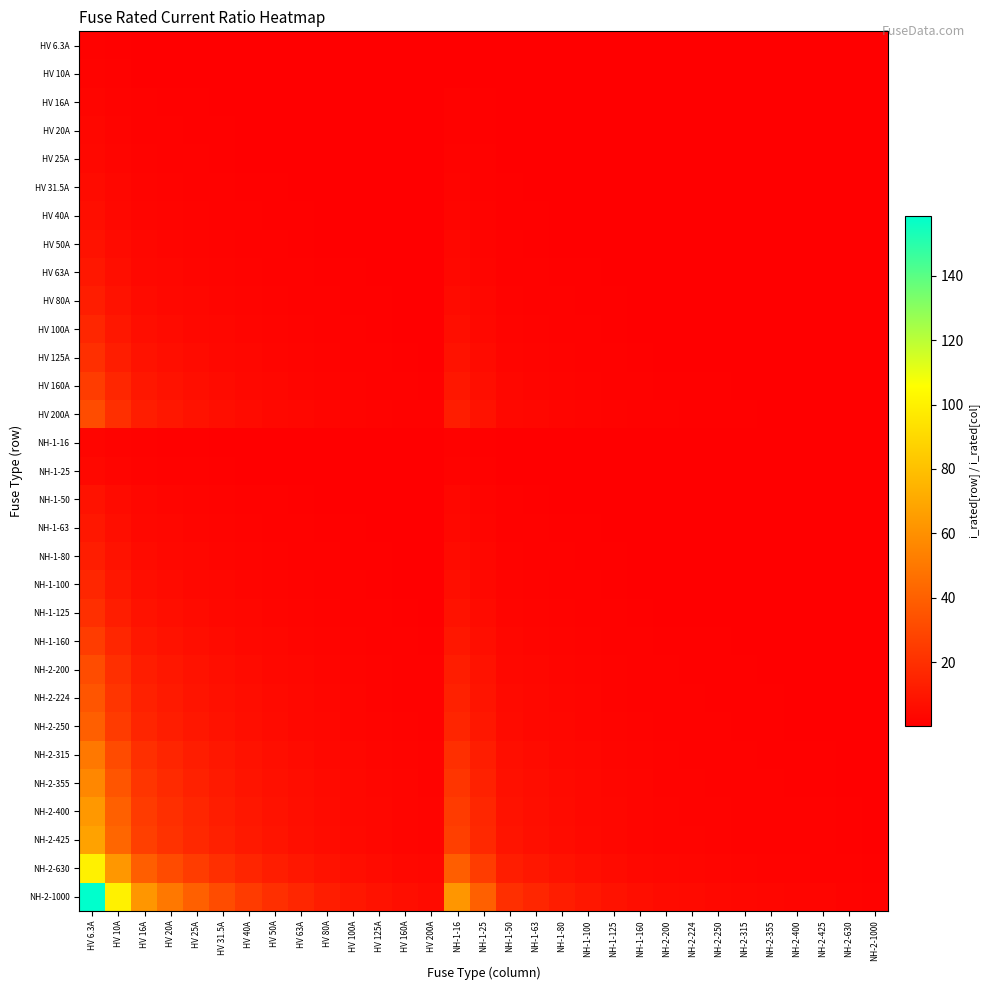

Reading right to left, list all the values displayed in this chart.

HV 6.3A: NH-2-1000=0.0	NH-2-630=0.0	NH-2-425=0.0	NH-2-400=0.0	NH-2-355=0.0	NH-2-315=0.0	NH-2-250=0.0	NH-2-224=0.0	NH-2-200=0.0	NH-1-160=0.0	NH-1-125=0.1	NH-1-100=0.1	NH-1-80=0.1	NH-1-63=0.1	NH-1-50=0.1	NH-1-25=0.3	NH-1-16=0.4	HV 200A=0.0	HV 160A=0.0	HV 125A=0.1	HV 100A=0.1	HV 80A=0.1	HV 63A=0.1	HV 50A=0.1	HV 40A=0.2	HV 31.5A=0.2	HV 25A=0.3	HV 20A=0.3	HV 16A=0.4	HV 10A=0.6	HV 6.3A=1.0
HV 10A: NH-2-1000=0.0	NH-2-630=0.0	NH-2-425=0.0	NH-2-400=0.0	NH-2-355=0.0	NH-2-315=0.0	NH-2-250=0.0	NH-2-224=0.0	NH-2-200=0.1	NH-1-160=0.1	NH-1-125=0.1	NH-1-100=0.1	NH-1-80=0.1	NH-1-63=0.2	NH-1-50=0.2	NH-1-25=0.4	NH-1-16=0.6	HV 200A=0.1	HV 160A=0.1	HV 125A=0.1	HV 100A=0.1	HV 80A=0.1	HV 63A=0.2	HV 50A=0.2	HV 40A=0.2	HV 31.5A=0.3	HV 25A=0.4	HV 20A=0.5	HV 16A=0.6	HV 10A=1.0	HV 6.3A=1.6
HV 16A: NH-2-1000=0.0	NH-2-630=0.0	NH-2-425=0.0	NH-2-400=0.0	NH-2-355=0.0	NH-2-315=0.1	NH-2-250=0.1	NH-2-224=0.1	NH-2-200=0.1	NH-1-160=0.1	NH-1-125=0.1	NH-1-100=0.2	NH-1-80=0.2	NH-1-63=0.3	NH-1-50=0.3	NH-1-25=0.6	NH-1-16=1.0	HV 200A=0.1	HV 160A=0.1	HV 125A=0.1	HV 100A=0.2	HV 80A=0.2	HV 63A=0.3	HV 50A=0.3	HV 40A=0.4	HV 31.5A=0.5	HV 25A=0.6	HV 20A=0.8	HV 16A=1.0	HV 10A=1.6	HV 6.3A=2.5
HV 20A: NH-2-1000=0.0	NH-2-630=0.0	NH-2-425=0.0	NH-2-400=0.1	NH-2-355=0.1	NH-2-315=0.1	NH-2-250=0.1	NH-2-224=0.1	NH-2-200=0.1	NH-1-160=0.1	NH-1-125=0.2	NH-1-100=0.2	NH-1-80=0.2	NH-1-63=0.3	NH-1-50=0.4	NH-1-25=0.8	NH-1-16=1.2	HV 200A=0.1	HV 160A=0.1	HV 125A=0.2	HV 100A=0.2	HV 80A=0.2	HV 63A=0.3	HV 50A=0.4	HV 40A=0.5	HV 31.5A=0.6	HV 25A=0.8	HV 20A=1.0	HV 16A=1.2	HV 10A=2.0	HV 6.3A=3.2
HV 25A: NH-2-1000=0.0	NH-2-630=0.0	NH-2-425=0.1	NH-2-400=0.1	NH-2-355=0.1	NH-2-315=0.1	NH-2-250=0.1	NH-2-224=0.1	NH-2-200=0.1	NH-1-160=0.2	NH-1-125=0.2	NH-1-100=0.2	NH-1-80=0.3	NH-1-63=0.4	NH-1-50=0.5	NH-1-25=1.0	NH-1-16=1.6	HV 200A=0.1	HV 160A=0.2	HV 125A=0.2	HV 100A=0.2	HV 80A=0.3	HV 63A=0.4	HV 50A=0.5	HV 40A=0.6	HV 31.5A=0.8	HV 25A=1.0	HV 20A=1.2	HV 16A=1.6	HV 10A=2.5	HV 6.3A=4.0
HV 31.5A: NH-2-1000=0.0	NH-2-630=0.1	NH-2-425=0.1	NH-2-400=0.1	NH-2-355=0.1	NH-2-315=0.1	NH-2-250=0.1	NH-2-224=0.1	NH-2-200=0.2	NH-1-160=0.2	NH-1-125=0.3	NH-1-100=0.3	NH-1-80=0.4	NH-1-63=0.5	NH-1-50=0.6	NH-1-25=1.3	NH-1-16=2.0	HV 200A=0.2	HV 160A=0.2	HV 125A=0.3	HV 100A=0.3	HV 80A=0.4	HV 63A=0.5	HV 50A=0.6	HV 40A=0.8	HV 31.5A=1.0	HV 25A=1.3	HV 20A=1.6	HV 16A=2.0	HV 10A=3.1	HV 6.3A=5.0
HV 40A: NH-2-1000=0.0	NH-2-630=0.1	NH-2-425=0.1	NH-2-400=0.1	NH-2-355=0.1	NH-2-315=0.1	NH-2-250=0.2	NH-2-224=0.2	NH-2-200=0.2	NH-1-160=0.2	NH-1-125=0.3	NH-1-100=0.4	NH-1-80=0.5	NH-1-63=0.6	NH-1-50=0.8	NH-1-25=1.6	NH-1-16=2.5	HV 200A=0.2	HV 160A=0.2	HV 125A=0.3	HV 100A=0.4	HV 80A=0.5	HV 63A=0.6	HV 50A=0.8	HV 40A=1.0	HV 31.5A=1.3	HV 25A=1.6	HV 20A=2.0	HV 16A=2.5	HV 10A=4.0	HV 6.3A=6.3
HV 50A: NH-2-1000=0.1	NH-2-630=0.1	NH-2-425=0.1	NH-2-400=0.1	NH-2-355=0.1	NH-2-315=0.2	NH-2-250=0.2	NH-2-224=0.2	NH-2-200=0.2	NH-1-160=0.3	NH-1-125=0.4	NH-1-100=0.5	NH-1-80=0.6	NH-1-63=0.8	NH-1-50=1.0	NH-1-25=2.0	NH-1-16=3.1	HV 200A=0.2	HV 160A=0.3	HV 125A=0.4	HV 100A=0.5	HV 80A=0.6	HV 63A=0.8	HV 50A=1.0	HV 40A=1.2	HV 31.5A=1.6	HV 25A=2.0	HV 20A=2.5	HV 16A=3.1	HV 10A=5.0	HV 6.3A=7.9
HV 63A: NH-2-1000=0.1	NH-2-630=0.1	NH-2-425=0.1	NH-2-400=0.2	NH-2-355=0.2	NH-2-315=0.2	NH-2-250=0.3	NH-2-224=0.3	NH-2-200=0.3	NH-1-160=0.4	NH-1-125=0.5	NH-1-100=0.6	NH-1-80=0.8	NH-1-63=1.0	NH-1-50=1.3	NH-1-25=2.5	NH-1-16=3.9	HV 200A=0.3	HV 160A=0.4	HV 125A=0.5	HV 100A=0.6	HV 80A=0.8	HV 63A=1.0	HV 50A=1.3	HV 40A=1.6	HV 31.5A=2.0	HV 25A=2.5	HV 20A=3.1	HV 16A=3.9	HV 10A=6.3	HV 6.3A=10.0
HV 80A: NH-2-1000=0.1	NH-2-630=0.1	NH-2-425=0.2	NH-2-400=0.2	NH-2-355=0.2	NH-2-315=0.3	NH-2-250=0.3	NH-2-224=0.4	NH-2-200=0.4	NH-1-160=0.5	NH-1-125=0.6	NH-1-100=0.8	NH-1-80=1.0	NH-1-63=1.3	NH-1-50=1.6	NH-1-25=3.2	NH-1-16=5.0	HV 200A=0.4	HV 160A=0.5	HV 125A=0.6	HV 100A=0.8	HV 80A=1.0	HV 63A=1.3	HV 50A=1.6	HV 40A=2.0	HV 31.5A=2.5	HV 25A=3.2	HV 20A=4.0	HV 16A=5.0	HV 10A=8.0	HV 6.3A=12.7
HV 100A: NH-2-1000=0.1	NH-2-630=0.2	NH-2-425=0.2	NH-2-400=0.2	NH-2-355=0.3	NH-2-315=0.3	NH-2-250=0.4	NH-2-224=0.4	NH-2-200=0.5	NH-1-160=0.6	NH-1-125=0.8	NH-1-100=1.0	NH-1-80=1.2	NH-1-63=1.6	NH-1-50=2.0	NH-1-25=4.0	NH-1-16=6.2	HV 200A=0.5	HV 160A=0.6	HV 125A=0.8	HV 100A=1.0	HV 80A=1.2	HV 63A=1.6	HV 50A=2.0	HV 40A=2.5	HV 31.5A=3.2	HV 25A=4.0	HV 20A=5.0	HV 16A=6.2	HV 10A=10.0	HV 6.3A=15.9
HV 125A: NH-2-1000=0.1	NH-2-630=0.2	NH-2-425=0.3	NH-2-400=0.3	NH-2-355=0.4	NH-2-315=0.4	NH-2-250=0.5	NH-2-224=0.6	NH-2-200=0.6	NH-1-160=0.8	NH-1-125=1.0	NH-1-100=1.2	NH-1-80=1.6	NH-1-63=2.0	NH-1-50=2.5	NH-1-25=5.0	NH-1-16=7.8	HV 200A=0.6	HV 160A=0.8	HV 125A=1.0	HV 100A=1.2	HV 80A=1.6	HV 63A=2.0	HV 50A=2.5	HV 40A=3.1	HV 31.5A=4.0	HV 25A=5.0	HV 20A=6.2	HV 16A=7.8	HV 10A=12.5	HV 6.3A=19.8
HV 160A: NH-2-1000=0.2	NH-2-630=0.3	NH-2-425=0.4	NH-2-400=0.4	NH-2-355=0.5	NH-2-315=0.5	NH-2-250=0.6	NH-2-224=0.7	NH-2-200=0.8	NH-1-160=1.0	NH-1-125=1.3	NH-1-100=1.6	NH-1-80=2.0	NH-1-63=2.5	NH-1-50=3.2	NH-1-25=6.4	NH-1-16=10.0	HV 200A=0.8	HV 160A=1.0	HV 125A=1.3	HV 100A=1.6	HV 80A=2.0	HV 63A=2.5	HV 50A=3.2	HV 40A=4.0	HV 31.5A=5.1	HV 25A=6.4	HV 20A=8.0	HV 16A=10.0	HV 10A=16.0	HV 6.3A=25.4
HV 200A: NH-2-1000=0.2	NH-2-630=0.3	NH-2-425=0.5	NH-2-400=0.5	NH-2-355=0.6	NH-2-315=0.6	NH-2-250=0.8	NH-2-224=0.9	NH-2-200=1.0	NH-1-160=1.2	NH-1-125=1.6	NH-1-100=2.0	NH-1-80=2.5	NH-1-63=3.2	NH-1-50=4.0	NH-1-25=8.0	NH-1-16=12.5	HV 200A=1.0	HV 160A=1.2	HV 125A=1.6	HV 100A=2.0	HV 80A=2.5	HV 63A=3.2	HV 50A=4.0	HV 40A=5.0	HV 31.5A=6.3	HV 25A=8.0	HV 20A=10.0	HV 16A=12.5	HV 10A=20.0	HV 6.3A=31.7
NH-1-16: NH-2-1000=0.0	NH-2-630=0.0	NH-2-425=0.0	NH-2-400=0.0	NH-2-355=0.0	NH-2-315=0.1	NH-2-250=0.1	NH-2-224=0.1	NH-2-200=0.1	NH-1-160=0.1	NH-1-125=0.1	NH-1-100=0.2	NH-1-80=0.2	NH-1-63=0.3	NH-1-50=0.3	NH-1-25=0.6	NH-1-16=1.0	HV 200A=0.1	HV 160A=0.1	HV 125A=0.1	HV 100A=0.2	HV 80A=0.2	HV 63A=0.3	HV 50A=0.3	HV 40A=0.4	HV 31.5A=0.5	HV 25A=0.6	HV 20A=0.8	HV 16A=1.0	HV 10A=1.6	HV 6.3A=2.5
NH-1-25: NH-2-1000=0.0	NH-2-630=0.0	NH-2-425=0.1	NH-2-400=0.1	NH-2-355=0.1	NH-2-315=0.1	NH-2-250=0.1	NH-2-224=0.1	NH-2-200=0.1	NH-1-160=0.2	NH-1-125=0.2	NH-1-100=0.2	NH-1-80=0.3	NH-1-63=0.4	NH-1-50=0.5	NH-1-25=1.0	NH-1-16=1.6	HV 200A=0.1	HV 160A=0.2	HV 125A=0.2	HV 100A=0.2	HV 80A=0.3	HV 63A=0.4	HV 50A=0.5	HV 40A=0.6	HV 31.5A=0.8	HV 25A=1.0	HV 20A=1.2	HV 16A=1.6	HV 10A=2.5	HV 6.3A=4.0
NH-1-50: NH-2-1000=0.1	NH-2-630=0.1	NH-2-425=0.1	NH-2-400=0.1	NH-2-355=0.1	NH-2-315=0.2	NH-2-250=0.2	NH-2-224=0.2	NH-2-200=0.2	NH-1-160=0.3	NH-1-125=0.4	NH-1-100=0.5	NH-1-80=0.6	NH-1-63=0.8	NH-1-50=1.0	NH-1-25=2.0	NH-1-16=3.1	HV 200A=0.2	HV 160A=0.3	HV 125A=0.4	HV 100A=0.5	HV 80A=0.6	HV 63A=0.8	HV 50A=1.0	HV 40A=1.2	HV 31.5A=1.6	HV 25A=2.0	HV 20A=2.5	HV 16A=3.1	HV 10A=5.0	HV 6.3A=7.9
NH-1-63: NH-2-1000=0.1	NH-2-630=0.1	NH-2-425=0.1	NH-2-400=0.2	NH-2-355=0.2	NH-2-315=0.2	NH-2-250=0.3	NH-2-224=0.3	NH-2-200=0.3	NH-1-160=0.4	NH-1-125=0.5	NH-1-100=0.6	NH-1-80=0.8	NH-1-63=1.0	NH-1-50=1.3	NH-1-25=2.5	NH-1-16=3.9	HV 200A=0.3	HV 160A=0.4	HV 125A=0.5	HV 100A=0.6	HV 80A=0.8	HV 63A=1.0	HV 50A=1.3	HV 40A=1.6	HV 31.5A=2.0	HV 25A=2.5	HV 20A=3.1	HV 16A=3.9	HV 10A=6.3	HV 6.3A=10.0
NH-1-80: NH-2-1000=0.1	NH-2-630=0.1	NH-2-425=0.2	NH-2-400=0.2	NH-2-355=0.2	NH-2-315=0.3	NH-2-250=0.3	NH-2-224=0.4	NH-2-200=0.4	NH-1-160=0.5	NH-1-125=0.6	NH-1-100=0.8	NH-1-80=1.0	NH-1-63=1.3	NH-1-50=1.6	NH-1-25=3.2	NH-1-16=5.0	HV 200A=0.4	HV 160A=0.5	HV 125A=0.6	HV 100A=0.8	HV 80A=1.0	HV 63A=1.3	HV 50A=1.6	HV 40A=2.0	HV 31.5A=2.5	HV 25A=3.2	HV 20A=4.0	HV 16A=5.0	HV 10A=8.0	HV 6.3A=12.7
NH-1-100: NH-2-1000=0.1	NH-2-630=0.2	NH-2-425=0.2	NH-2-400=0.2	NH-2-355=0.3	NH-2-315=0.3	NH-2-250=0.4	NH-2-224=0.4	NH-2-200=0.5	NH-1-160=0.6	NH-1-125=0.8	NH-1-100=1.0	NH-1-80=1.2	NH-1-63=1.6	NH-1-50=2.0	NH-1-25=4.0	NH-1-16=6.2	HV 200A=0.5	HV 160A=0.6	HV 125A=0.8	HV 100A=1.0	HV 80A=1.2	HV 63A=1.6	HV 50A=2.0	HV 40A=2.5	HV 31.5A=3.2	HV 25A=4.0	HV 20A=5.0	HV 16A=6.2	HV 10A=10.0	HV 6.3A=15.9
NH-1-125: NH-2-1000=0.1	NH-2-630=0.2	NH-2-425=0.3	NH-2-400=0.3	NH-2-355=0.4	NH-2-315=0.4	NH-2-250=0.5	NH-2-224=0.6	NH-2-200=0.6	NH-1-160=0.8	NH-1-125=1.0	NH-1-100=1.2	NH-1-80=1.6	NH-1-63=2.0	NH-1-50=2.5	NH-1-25=5.0	NH-1-16=7.8	HV 200A=0.6	HV 160A=0.8	HV 125A=1.0	HV 100A=1.2	HV 80A=1.6	HV 63A=2.0	HV 50A=2.5	HV 40A=3.1	HV 31.5A=4.0	HV 25A=5.0	HV 20A=6.2	HV 16A=7.8	HV 10A=12.5	HV 6.3A=19.8
NH-1-160: NH-2-1000=0.2	NH-2-630=0.3	NH-2-425=0.4	NH-2-400=0.4	NH-2-355=0.5	NH-2-315=0.5	NH-2-250=0.6	NH-2-224=0.7	NH-2-200=0.8	NH-1-160=1.0	NH-1-125=1.3	NH-1-100=1.6	NH-1-80=2.0	NH-1-63=2.5	NH-1-50=3.2	NH-1-25=6.4	NH-1-16=10.0	HV 200A=0.8	HV 160A=1.0	HV 125A=1.3	HV 100A=1.6	HV 80A=2.0	HV 63A=2.5	HV 50A=3.2	HV 40A=4.0	HV 31.5A=5.1	HV 25A=6.4	HV 20A=8.0	HV 16A=10.0	HV 10A=16.0	HV 6.3A=25.4
NH-2-200: NH-2-1000=0.2	NH-2-630=0.3	NH-2-425=0.5	NH-2-400=0.5	NH-2-355=0.6	NH-2-315=0.6	NH-2-250=0.8	NH-2-224=0.9	NH-2-200=1.0	NH-1-160=1.2	NH-1-125=1.6	NH-1-100=2.0	NH-1-80=2.5	NH-1-63=3.2	NH-1-50=4.0	NH-1-25=8.0	NH-1-16=12.5	HV 200A=1.0	HV 160A=1.2	HV 125A=1.6	HV 100A=2.0	HV 80A=2.5	HV 63A=3.2	HV 50A=4.0	HV 40A=5.0	HV 31.5A=6.3	HV 25A=8.0	HV 20A=10.0	HV 16A=12.5	HV 10A=20.0	HV 6.3A=31.7
NH-2-224: NH-2-1000=0.2	NH-2-630=0.4	NH-2-425=0.5	NH-2-400=0.6	NH-2-355=0.6	NH-2-315=0.7	NH-2-250=0.9	NH-2-224=1.0	NH-2-200=1.1	NH-1-160=1.4	NH-1-125=1.8	NH-1-100=2.2	NH-1-80=2.8	NH-1-63=3.6	NH-1-50=4.5	NH-1-25=9.0	NH-1-16=14.0	HV 200A=1.1	HV 160A=1.4	HV 125A=1.8	HV 100A=2.2	HV 80A=2.8	HV 63A=3.6	HV 50A=4.5	HV 40A=5.6	HV 31.5A=7.1	HV 25A=9.0	HV 20A=11.2	HV 16A=14.0	HV 10A=22.4	HV 6.3A=35.6
NH-2-250: NH-2-1000=0.2	NH-2-630=0.4	NH-2-425=0.6	NH-2-400=0.6	NH-2-355=0.7	NH-2-315=0.8	NH-2-250=1.0	NH-2-224=1.1	NH-2-200=1.2	NH-1-160=1.6	NH-1-125=2.0	NH-1-100=2.5	NH-1-80=3.1	NH-1-63=4.0	NH-1-50=5.0	NH-1-25=10.0	NH-1-16=15.6	HV 200A=1.2	HV 160A=1.6	HV 125A=2.0	HV 100A=2.5	HV 80A=3.1	HV 63A=4.0	HV 50A=5.0	HV 40A=6.2	HV 31.5A=7.9	HV 25A=10.0	HV 20A=12.5	HV 16A=15.6	HV 10A=25.0	HV 6.3A=39.7
NH-2-315: NH-2-1000=0.3	NH-2-630=0.5	NH-2-425=0.7	NH-2-400=0.8	NH-2-355=0.9	NH-2-315=1.0	NH-2-250=1.3	NH-2-224=1.4	NH-2-200=1.6	NH-1-160=2.0	NH-1-125=2.5	NH-1-100=3.1	NH-1-80=3.9	NH-1-63=5.0	NH-1-50=6.3	NH-1-25=12.6	NH-1-16=19.7	HV 200A=1.6	HV 160A=2.0	HV 125A=2.5	HV 100A=3.1	HV 80A=3.9	HV 63A=5.0	HV 50A=6.3	HV 40A=7.9	HV 31.5A=10.0	HV 25A=12.6	HV 20A=15.8	HV 16A=19.7	HV 10A=31.5	HV 6.3A=50.0
NH-2-355: NH-2-1000=0.4	NH-2-630=0.6	NH-2-425=0.8	NH-2-400=0.9	NH-2-355=1.0	NH-2-315=1.1	NH-2-250=1.4	NH-2-224=1.6	NH-2-200=1.8	NH-1-160=2.2	NH-1-125=2.8	NH-1-100=3.5	NH-1-80=4.4	NH-1-63=5.6	NH-1-50=7.1	NH-1-25=14.2	NH-1-16=22.2	HV 200A=1.8	HV 160A=2.2	HV 125A=2.8	HV 100A=3.5	HV 80A=4.4	HV 63A=5.6	HV 50A=7.1	HV 40A=8.9	HV 31.5A=11.3	HV 25A=14.2	HV 20A=17.8	HV 16A=22.2	HV 10A=35.5	HV 6.3A=56.3
NH-2-400: NH-2-1000=0.4	NH-2-630=0.6	NH-2-425=0.9	NH-2-400=1.0	NH-2-355=1.1	NH-2-315=1.3	NH-2-250=1.6	NH-2-224=1.8	NH-2-200=2.0	NH-1-160=2.5	NH-1-125=3.2	NH-1-100=4.0	NH-1-80=5.0	NH-1-63=6.3	NH-1-50=8.0	NH-1-25=16.0	NH-1-16=25.0	HV 200A=2.0	HV 160A=2.5	HV 125A=3.2	HV 100A=4.0	HV 80A=5.0	HV 63A=6.3	HV 50A=8.0	HV 40A=10.0	HV 31.5A=12.7	HV 25A=16.0	HV 20A=20.0	HV 16A=25.0	HV 10A=40.0	HV 6.3A=63.5
NH-2-425: NH-2-1000=0.4	NH-2-630=0.7	NH-2-425=1.0	NH-2-400=1.1	NH-2-355=1.2	NH-2-315=1.3	NH-2-250=1.7	NH-2-224=1.9	NH-2-200=2.1	NH-1-160=2.7	NH-1-125=3.4	NH-1-100=4.2	NH-1-80=5.3	NH-1-63=6.7	NH-1-50=8.5	NH-1-25=17.0	NH-1-16=26.6	HV 200A=2.1	HV 160A=2.7	HV 125A=3.4	HV 100A=4.2	HV 80A=5.3	HV 63A=6.7	HV 50A=8.5	HV 40A=10.6	HV 31.5A=13.5	HV 25A=17.0	HV 20A=21.2	HV 16A=26.6	HV 10A=42.5	HV 6.3A=67.5
NH-2-630: NH-2-1000=0.6	NH-2-630=1.0	NH-2-425=1.5	NH-2-400=1.6	NH-2-355=1.8	NH-2-315=2.0	NH-2-250=2.5	NH-2-224=2.8	NH-2-200=3.1	NH-1-160=3.9	NH-1-125=5.0	NH-1-100=6.3	NH-1-80=7.9	NH-1-63=10.0	NH-1-50=12.6	NH-1-25=25.2	NH-1-16=39.4	HV 200A=3.1	HV 160A=3.9	HV 125A=5.0	HV 100A=6.3	HV 80A=7.9	HV 63A=10.0	HV 50A=12.6	HV 40A=15.8	HV 31.5A=20.0	HV 25A=25.2	HV 20A=31.5	HV 16A=39.4	HV 10A=63.0	HV 6.3A=100.0
NH-2-1000: NH-2-1000=1.0	NH-2-630=1.6	NH-2-425=2.4	NH-2-400=2.5	NH-2-355=2.8	NH-2-315=3.2	NH-2-250=4.0	NH-2-224=4.5	NH-2-200=5.0	NH-1-160=6.2	NH-1-125=8.0	NH-1-100=10.0	NH-1-80=12.5	NH-1-63=15.9	NH-1-50=20.0	NH-1-25=40.0	NH-1-16=62.5	HV 200A=5.0	HV 160A=6.2	HV 125A=8.0	HV 100A=10.0	HV 80A=12.5	HV 63A=15.9	HV 50A=20.0	HV 40A=25.0	HV 31.5A=31.7	HV 25A=40.0	HV 20A=50.0	HV 16A=62.5	HV 10A=100.0	HV 6.3A=158.7